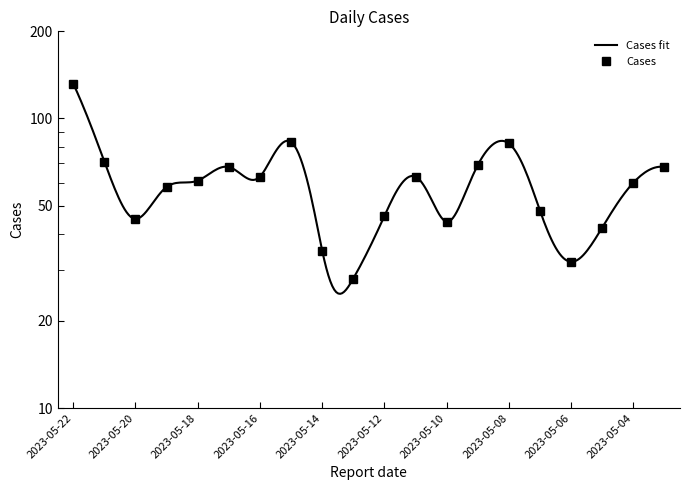

List the labels in order of value, largest first.

2023-05-22, 2023-05-15, 2023-05-08, 2023-05-21, 2023-05-09, 2023-05-17, 2023-05-03, 2023-05-16, 2023-05-11, 2023-05-18, 2023-05-04, 2023-05-19, 2023-05-07, 2023-05-12, 2023-05-20, 2023-05-10, 2023-05-05, 2023-05-14, 2023-05-06, 2023-05-13